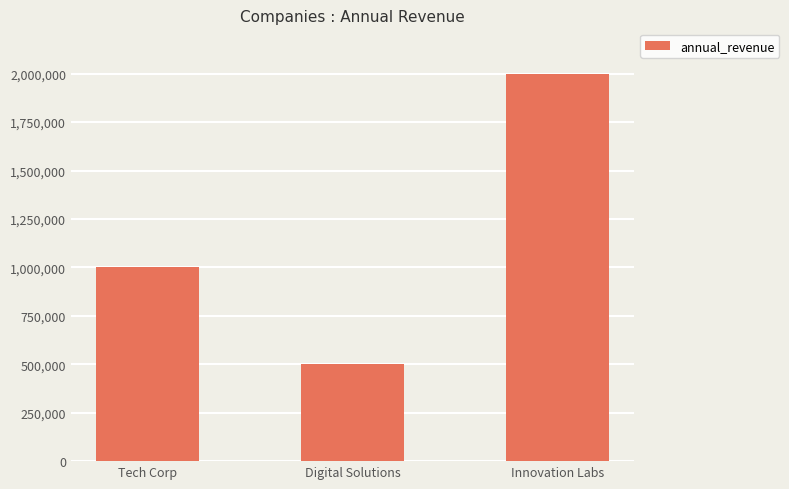

Reading left to right, list all the values displayed in this chart.

Tech Corp=1000000	Digital Solutions=500000	Innovation Labs=2000000